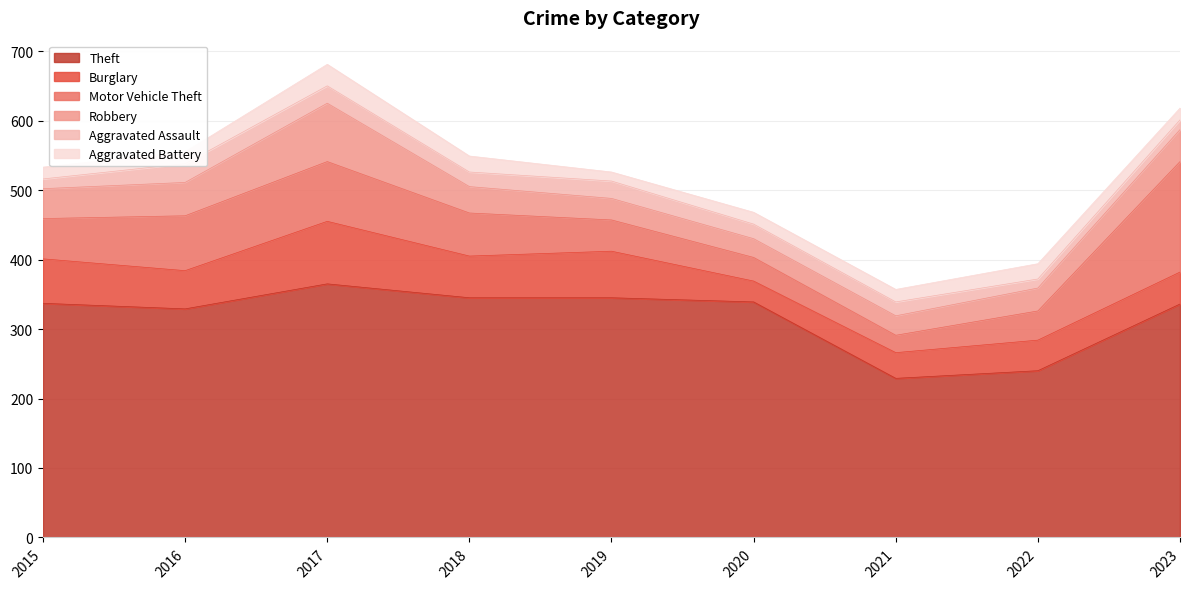

At which label does Aggravated Assault first exceed 21?

2016